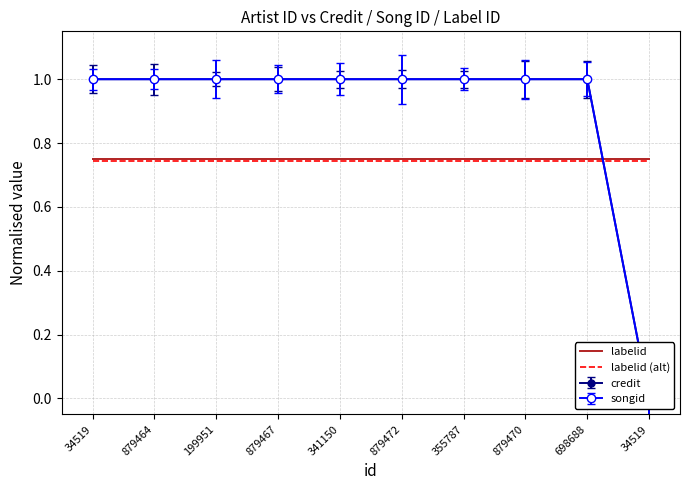

At which category is the sum across all series the highest?

34519